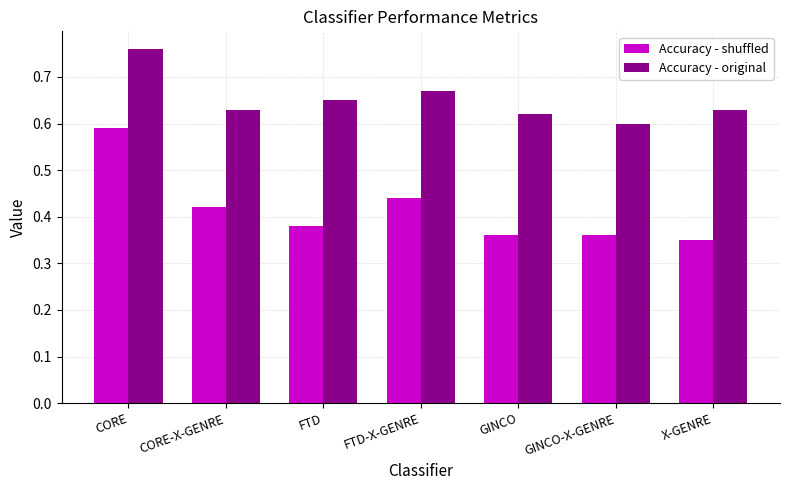

Rank the series by their average value, from highest to lowest.

Accuracy - original, Accuracy - shuffled